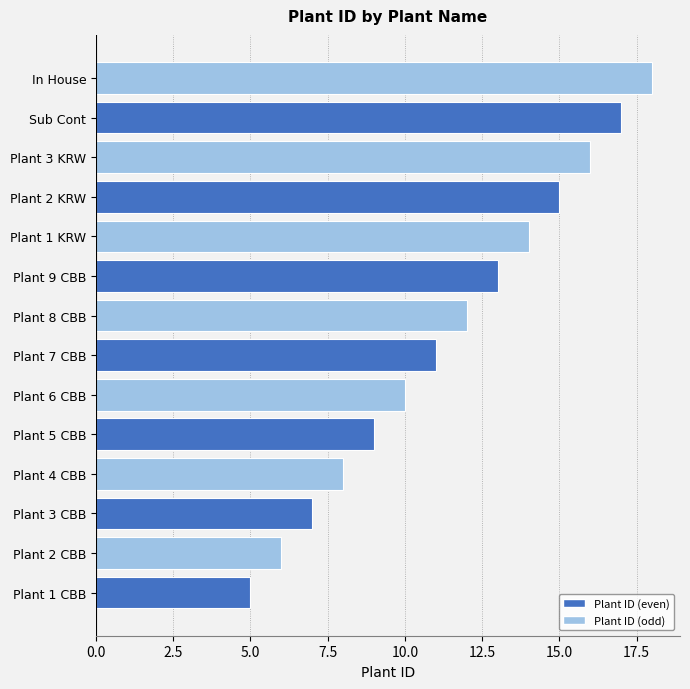

Between Plant 7 CBB and Plant 1 KRW, which is larger?

Plant 1 KRW